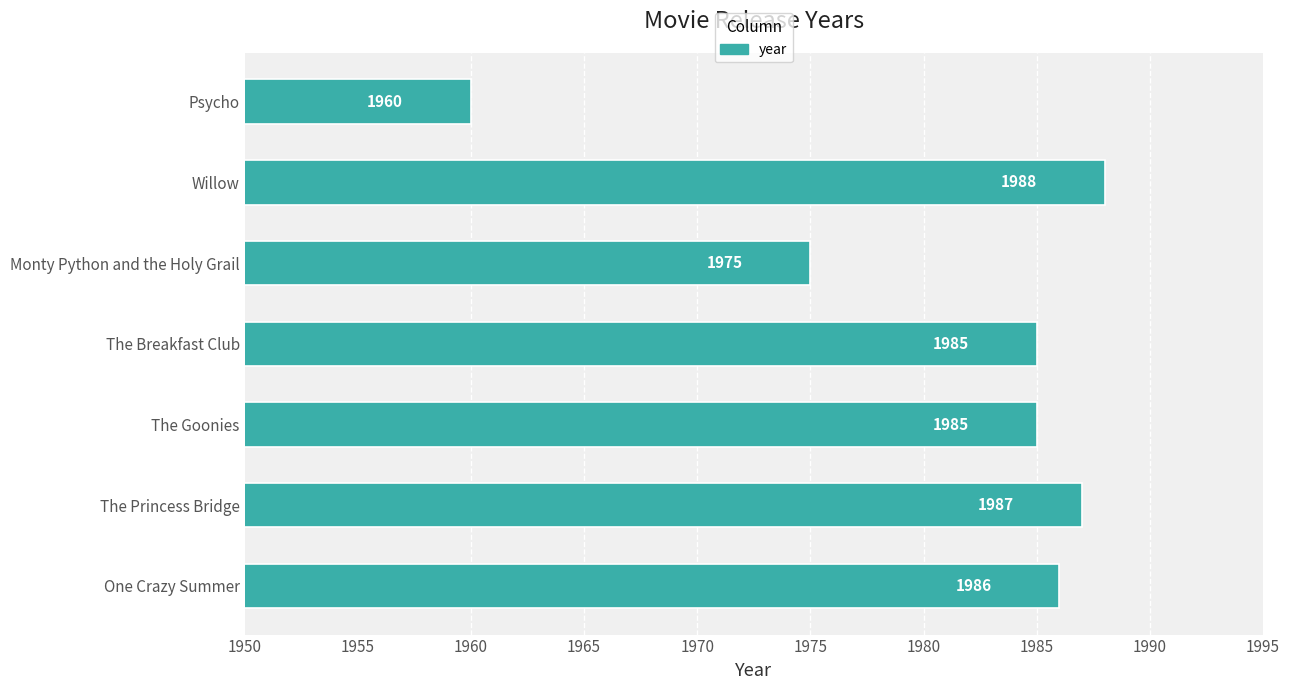

What is the change in value from One Crazy Summer to The Princess Bridge?

+1